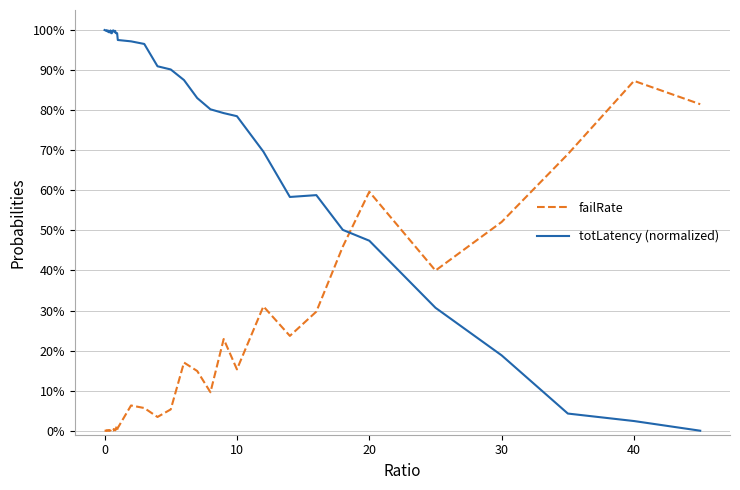

Does the chart display data point markers on the line(s)?

No